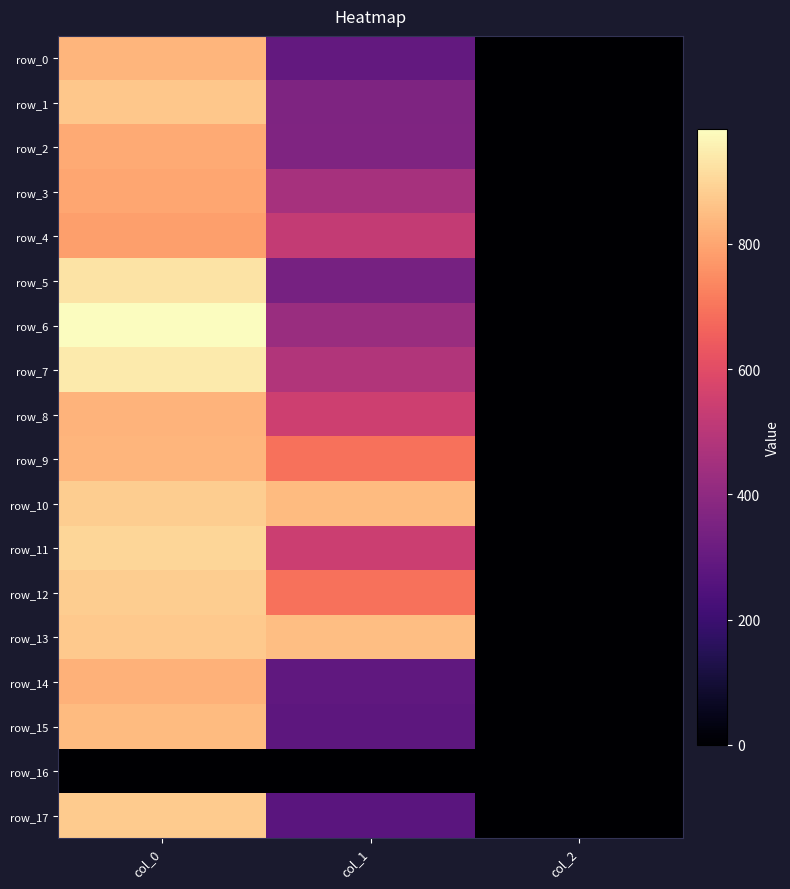

What is the sum of all row_6 values?

1410.6